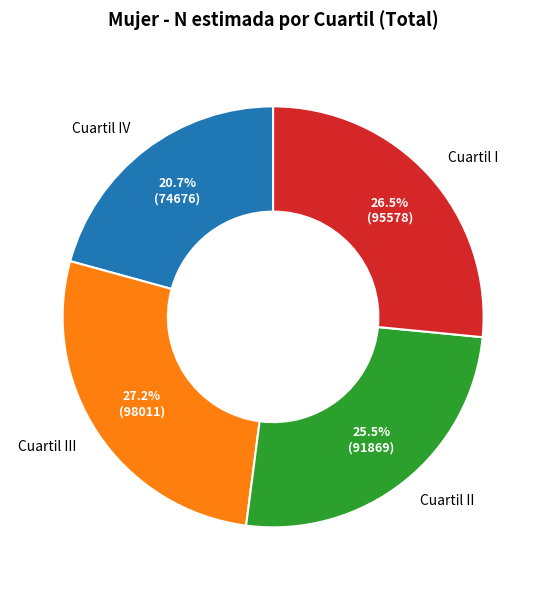

What percentage is the Cuartil IV slice, to the nearest percent?

21%